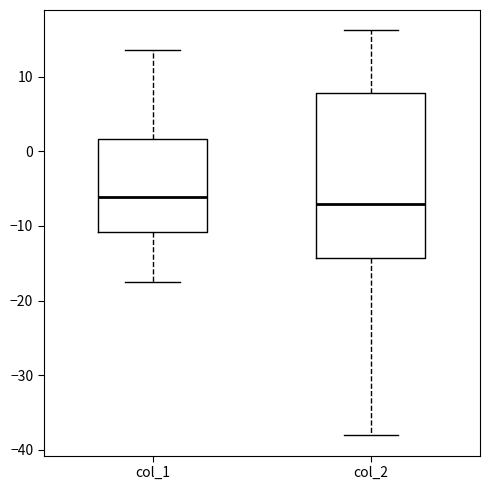

Reading left to right, transcribe this box plot: for each box, give where its median line is, the range the box spans, and where its two whiskers end, as read against the y-axis. The values are not printed on the chart, so give them approximately, as read against the axis.

col_1: median -6, box -11 to 2, whiskers -17 to 14
col_2: median -7, box -14 to 8, whiskers -38 to 16